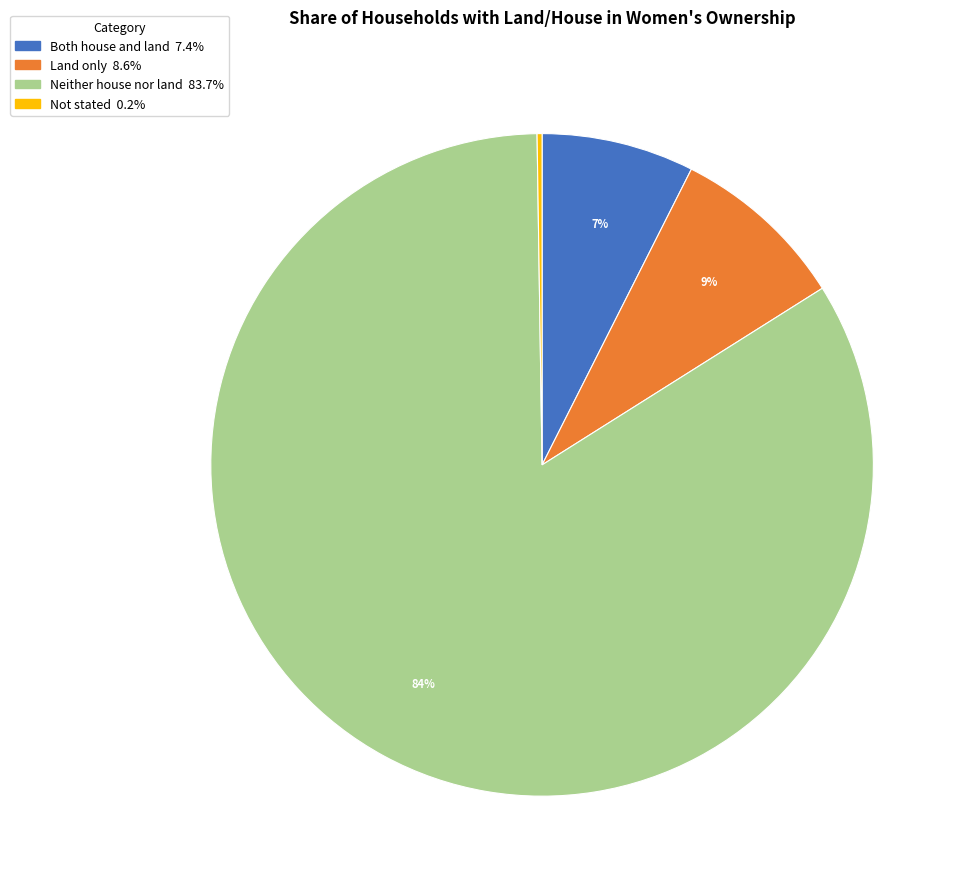

The Neither house nor land slice represents 76% of the pie. True or false?

False